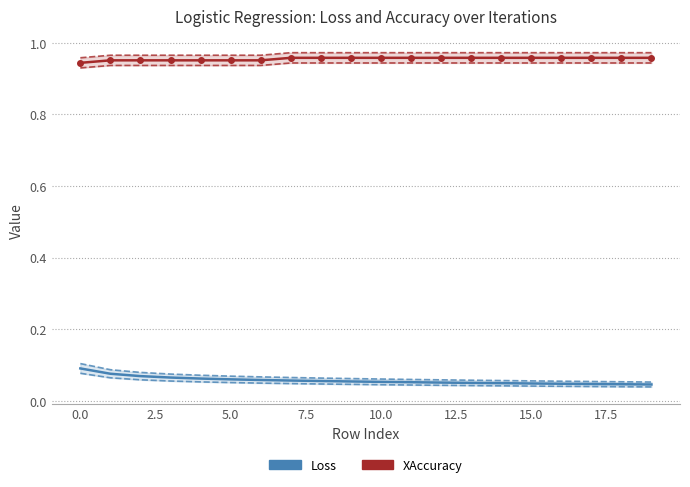

List the series in order of their peak value, lowest first.

Loss, XAccuracy